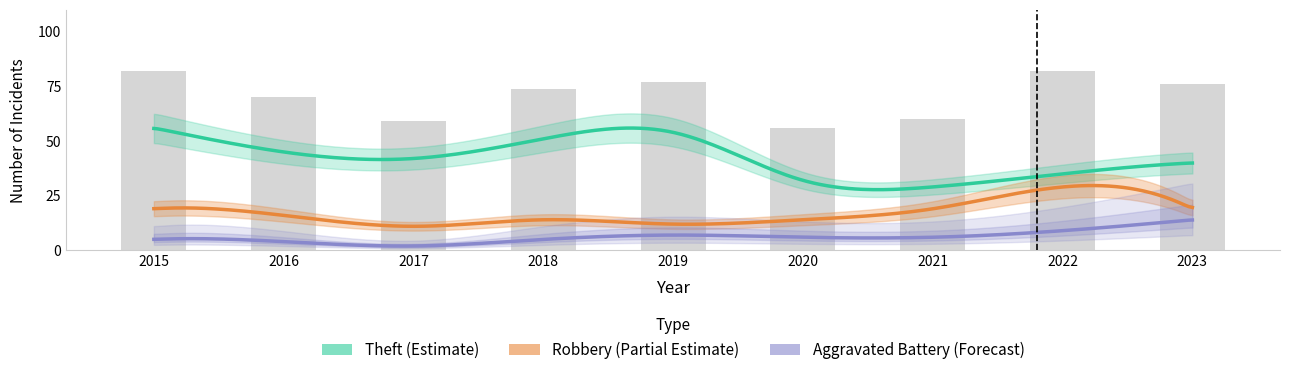

At which label does Aggravated Battery first exceed 6?

2019